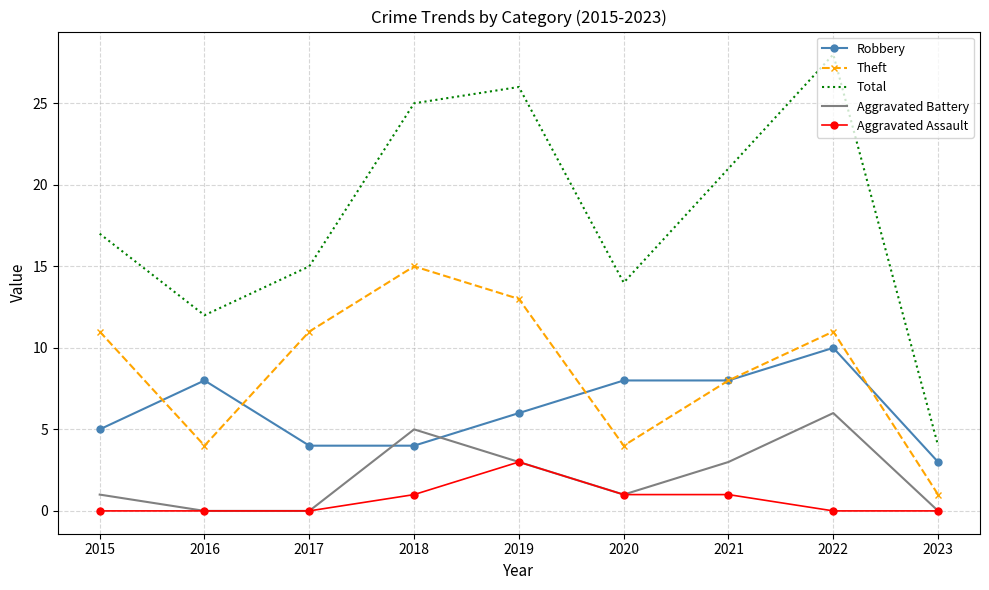

What is the total value across all series at 2018?

50